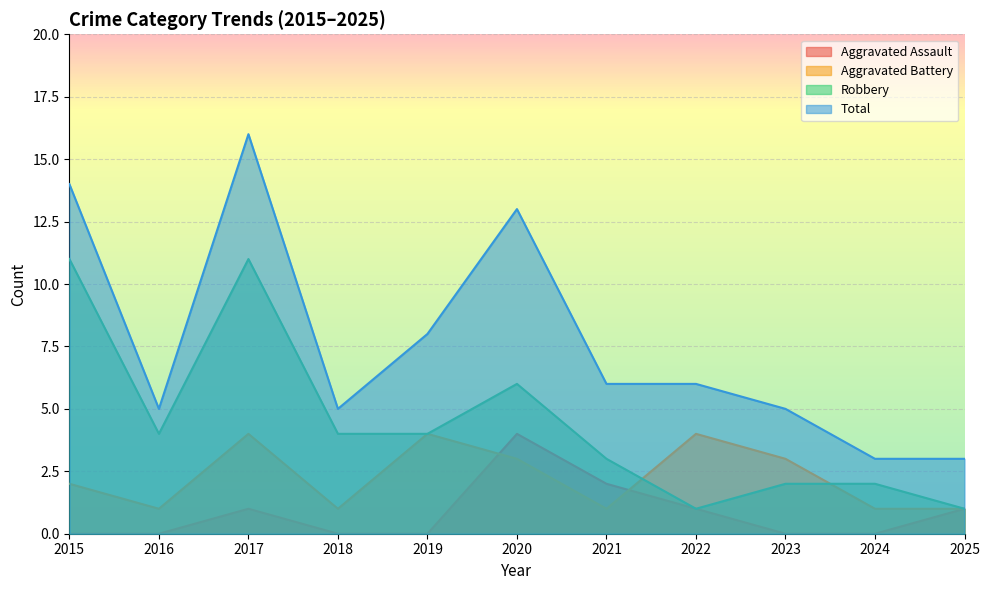

What are all the series names shown in the legend?

Aggravated Assault, Aggravated Battery, Robbery, Total